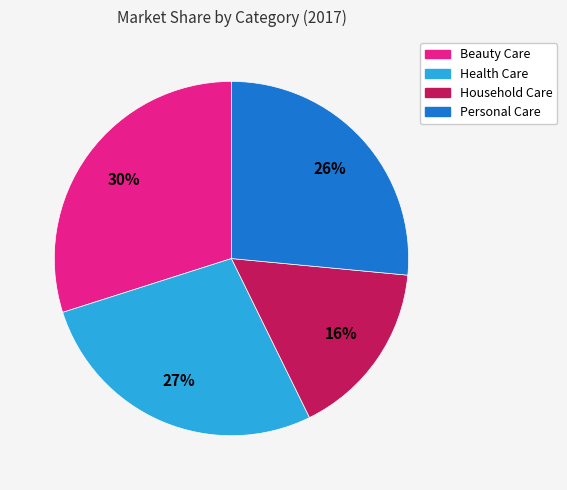

Rank the categories by value from highest to lowest.

Beauty Care, Health Care, Personal Care, Household Care